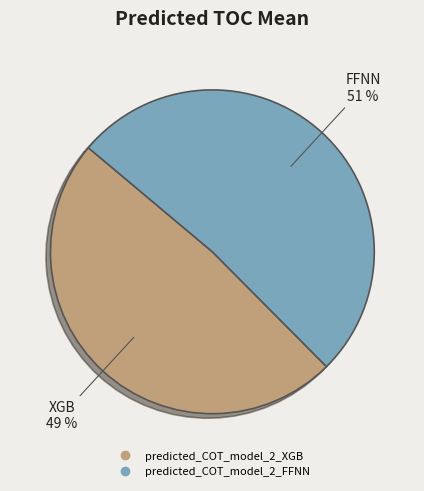

Rank the categories by value from lowest to highest.

predicted_COT_model_2_XGB, predicted_COT_model_2_FFNN